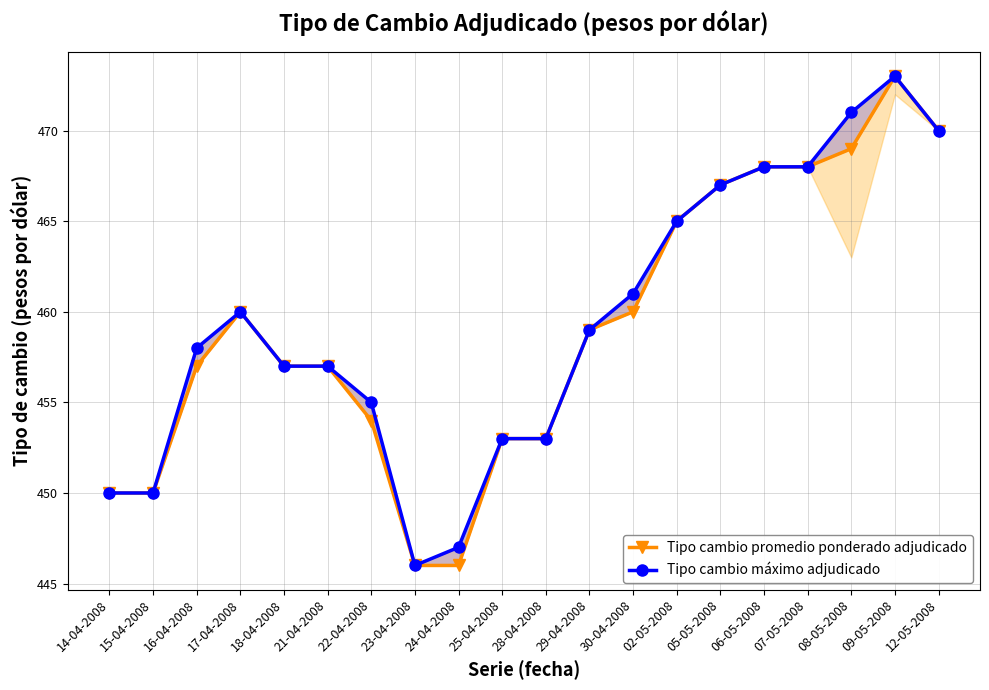

What is the approximate value of Tipo cambio promedio ponderado adjudicado at 24-04-2008?

446